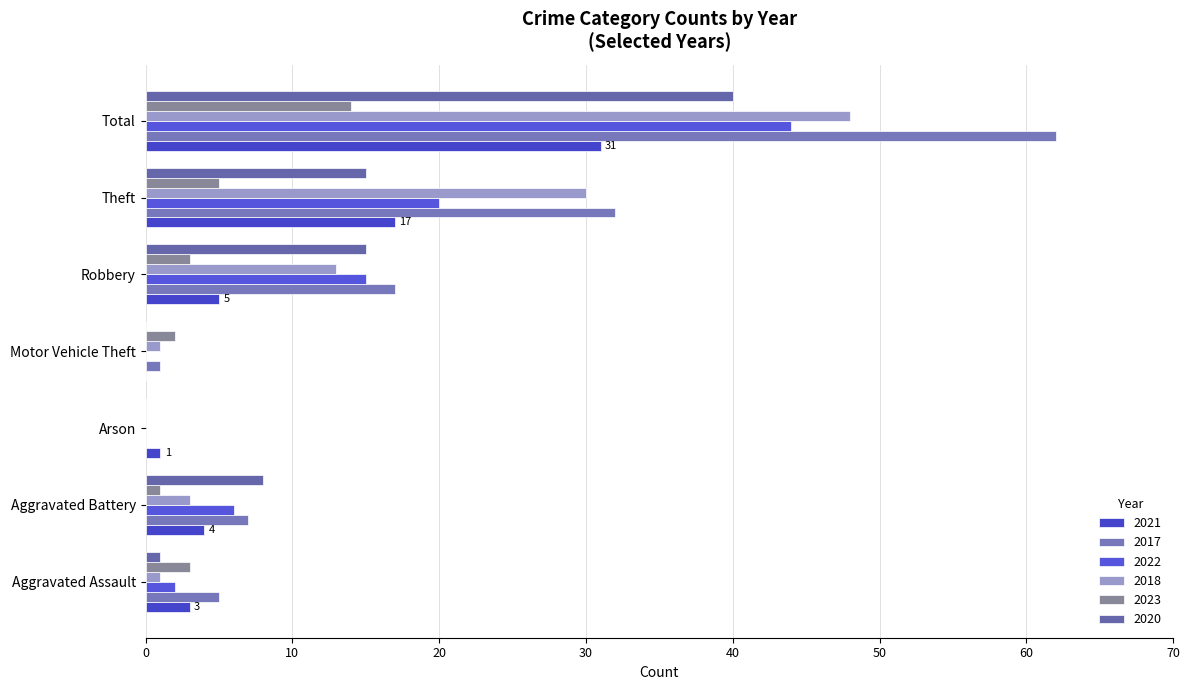

Which series has the largest total across all categories?

2017